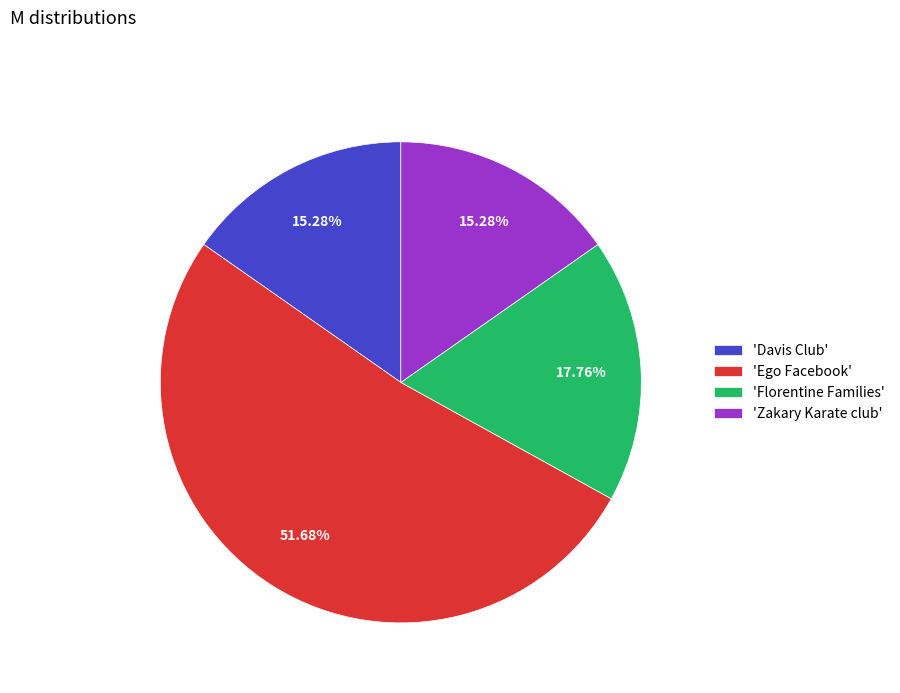

Do 'Ego Facebook' and 'Davis Club' together represent more than half of the pie?

Yes